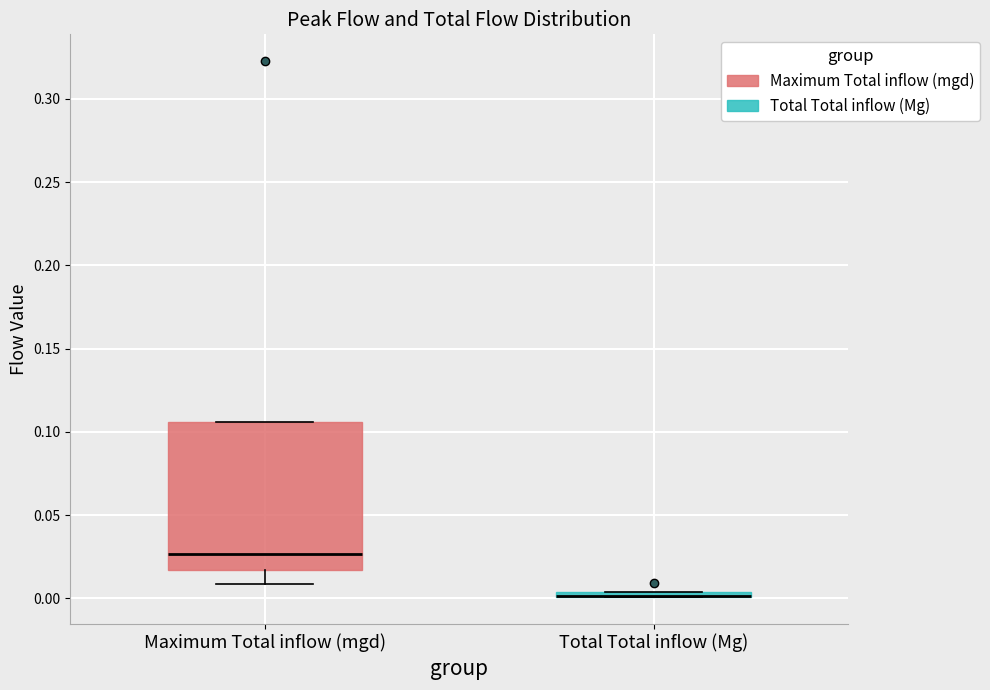

Where is the lower edge of the box for Maximum Total inflow (mgd) on the y-axis? The values are not printed on the chart, so give them approximately, as read against the axis.

0.015